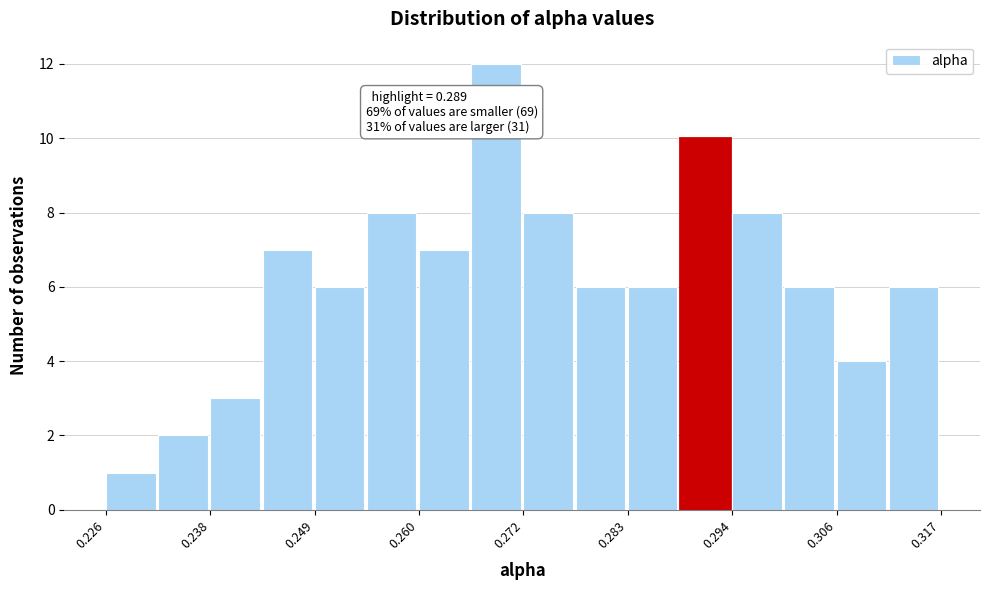

Around what value on the x-axis is the tallest bar? Give the approximate position of its centre, as read against the axis.

0.268